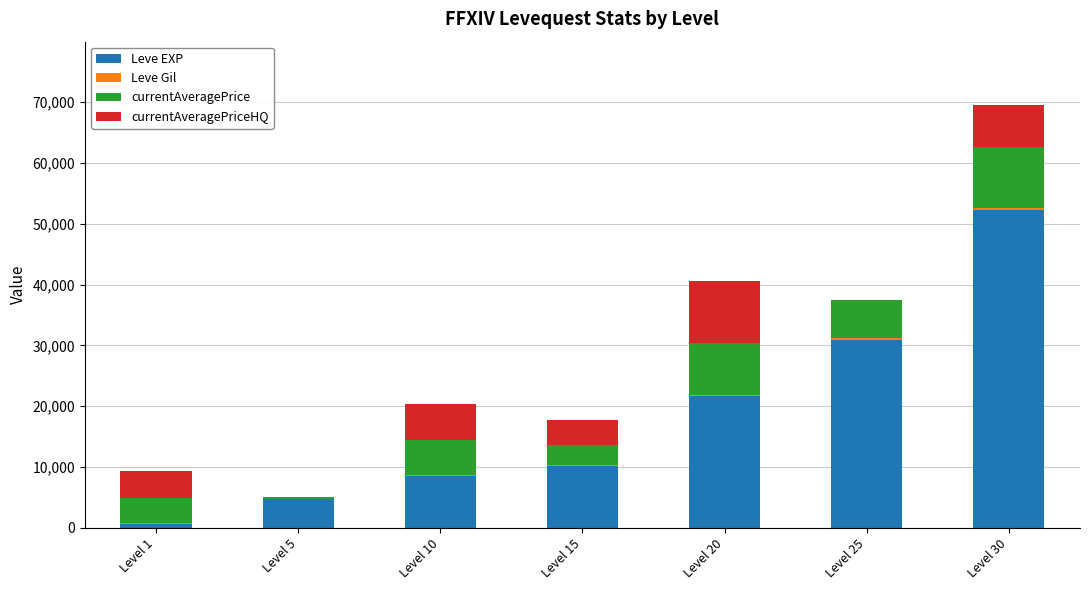

At which category is the sum across all series the highest?

Level 30